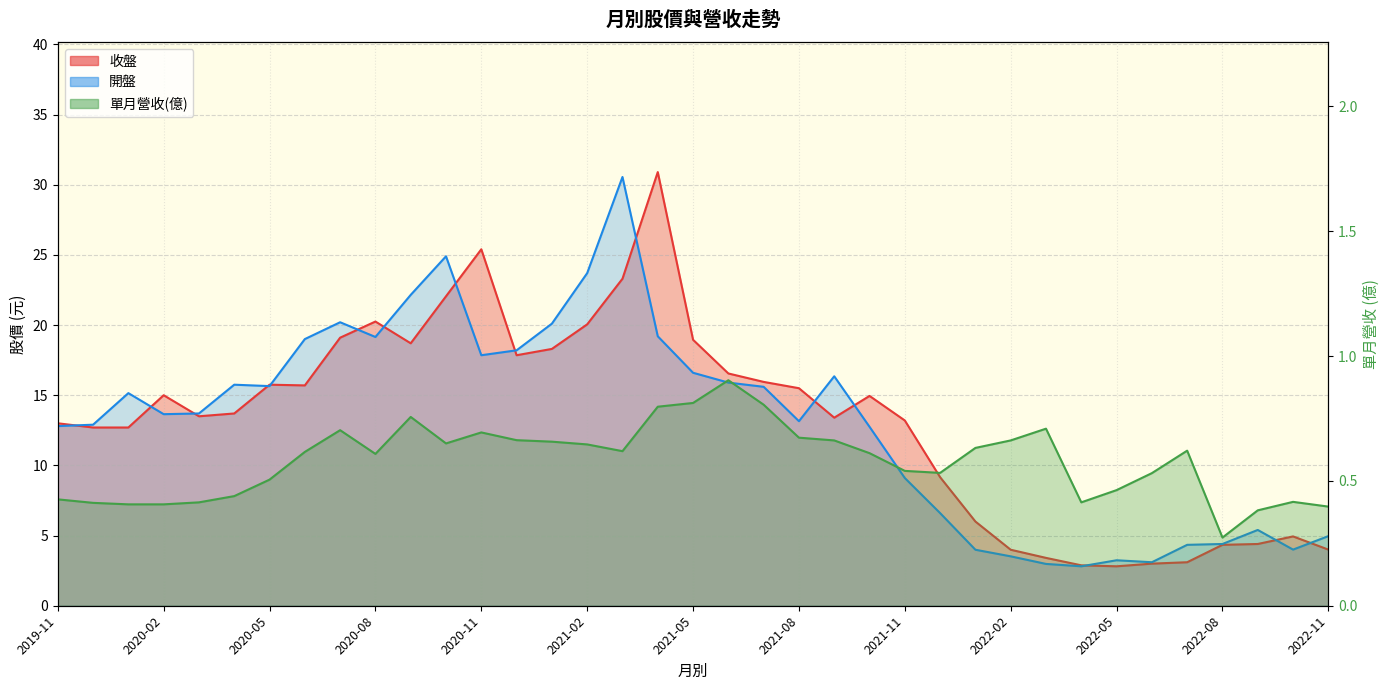

True or false: 收盤 and 單月營收(億) cross at least once.

False